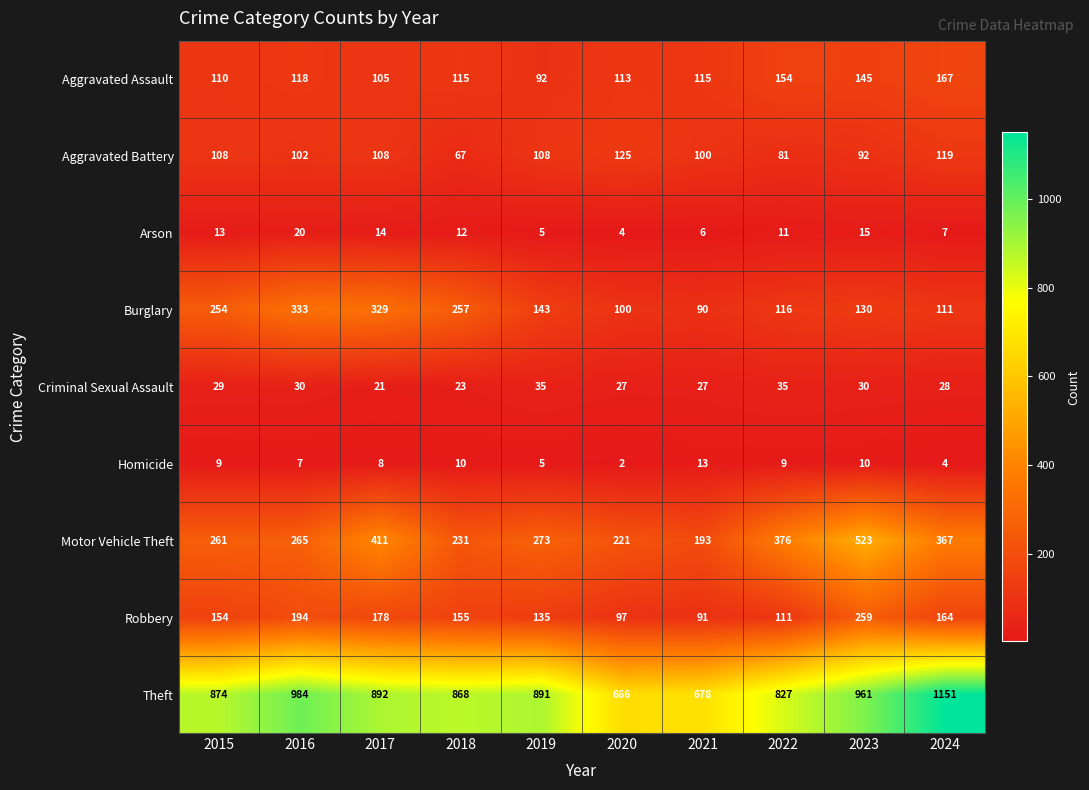

What is the maximum value shown in the chart?

1151